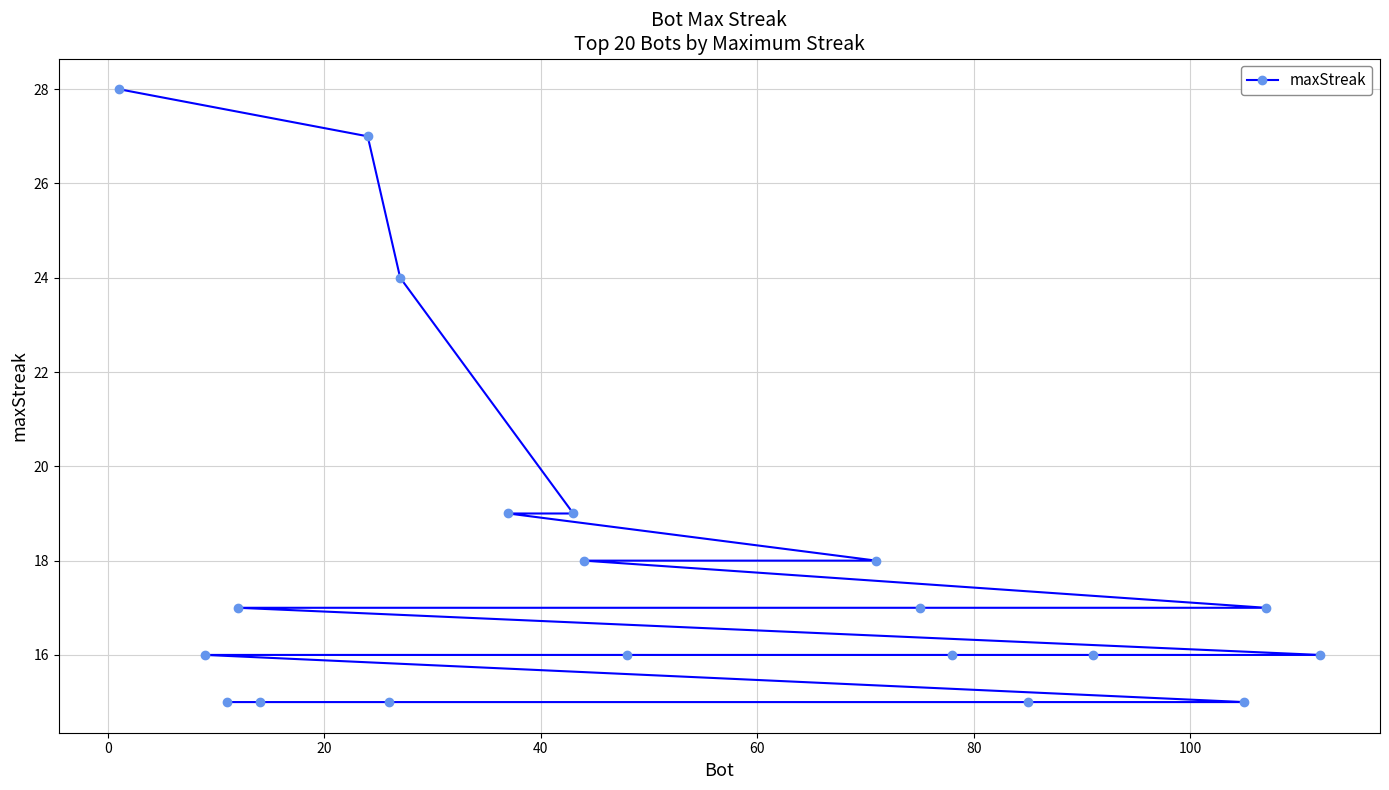

How many series are shown in this chart?

1